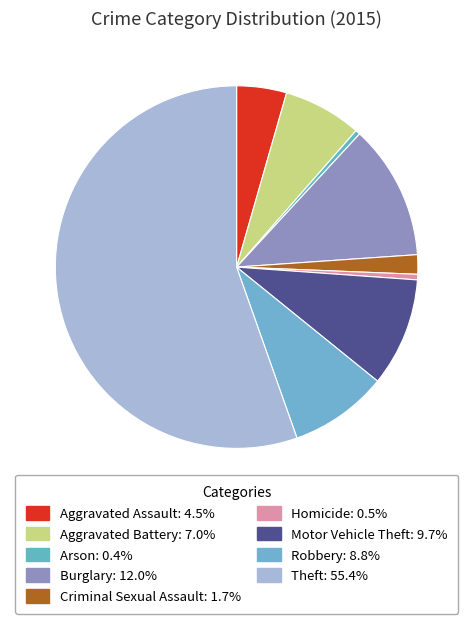

To the nearest percent, what portion does Burglary represent?

12%